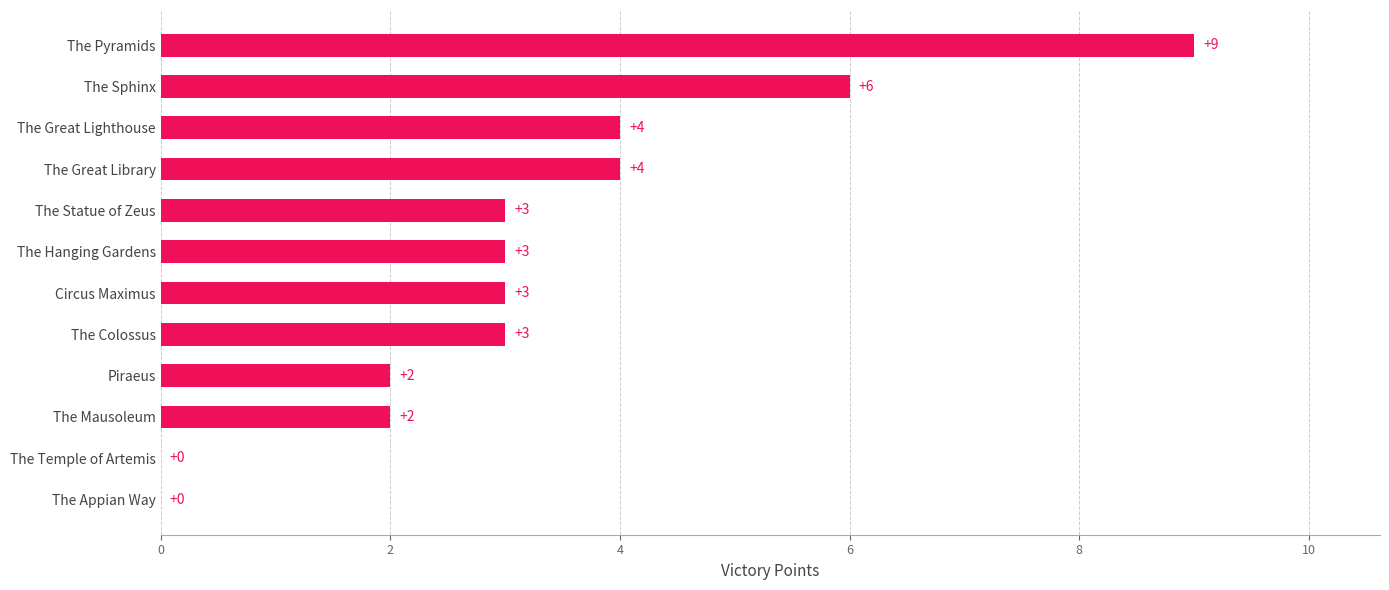

What value does the data have at The Colossus?

3